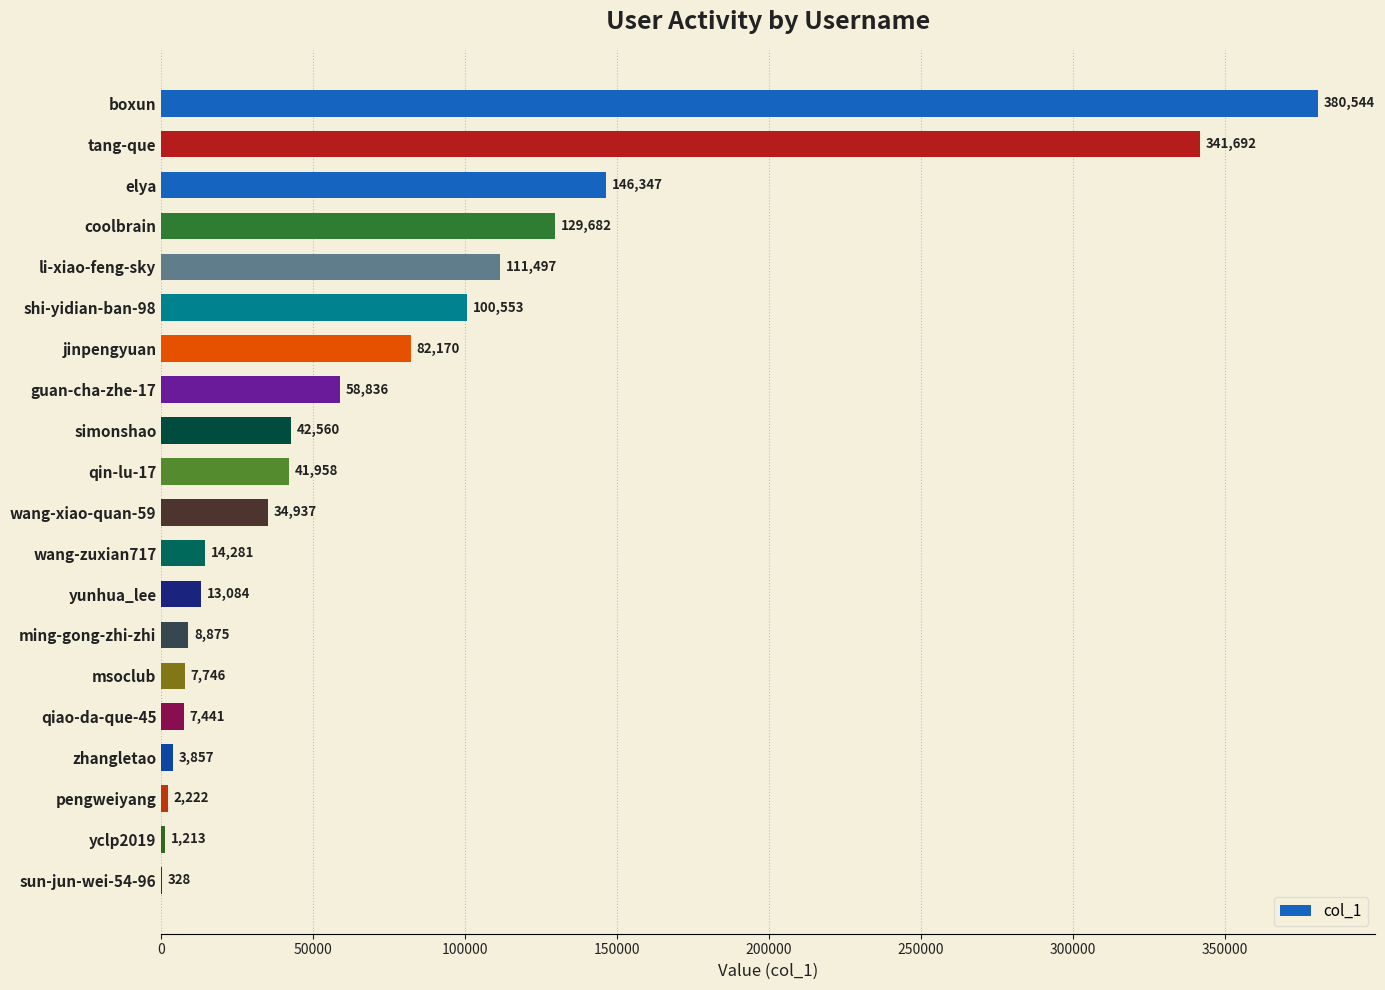

The value at pengweiyang is 2222. True or false?

True